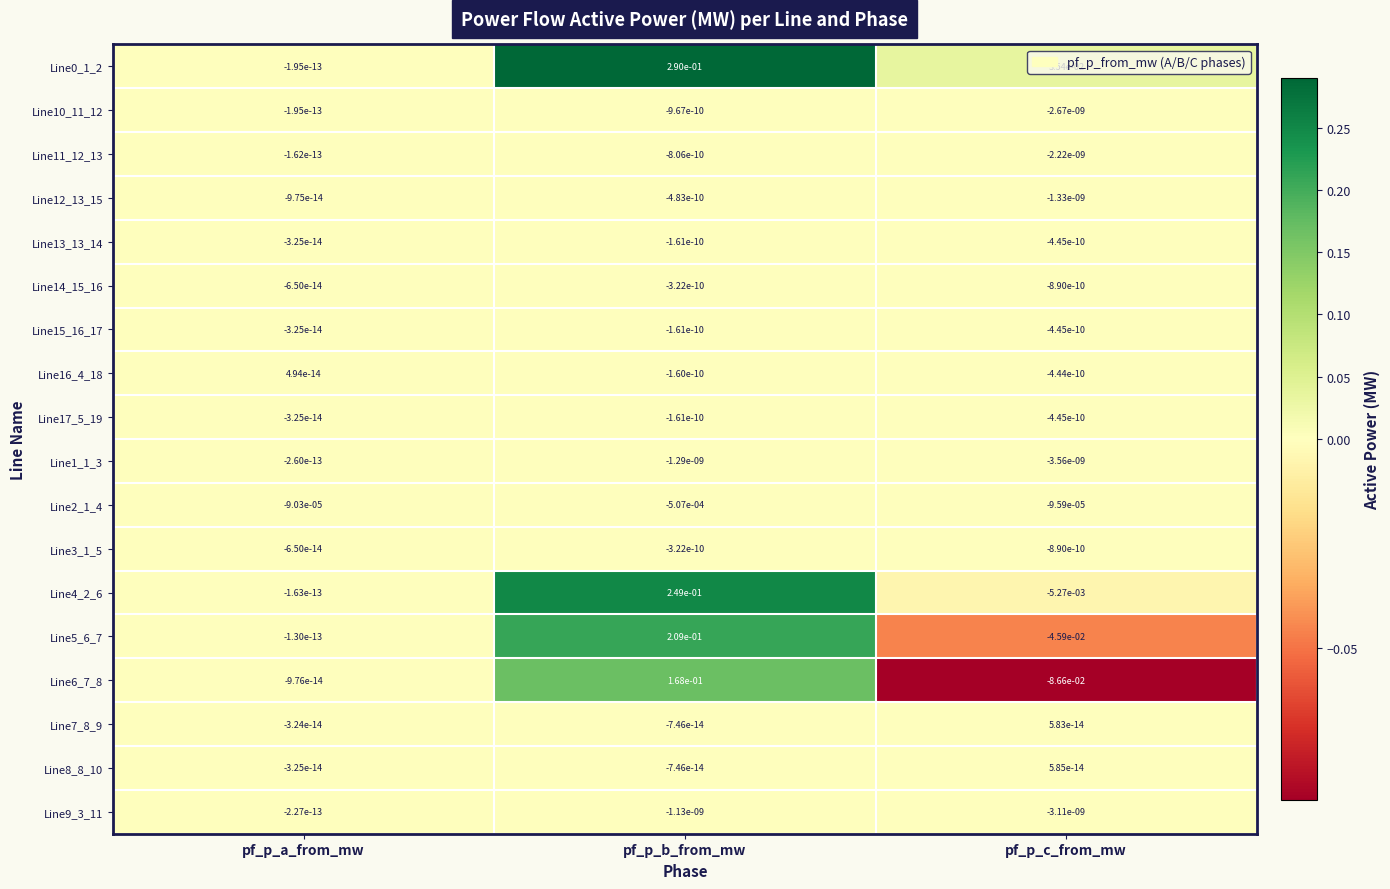

Which category has the lowest value in the Line13_13_14 series?

pf_p_c_from_mw